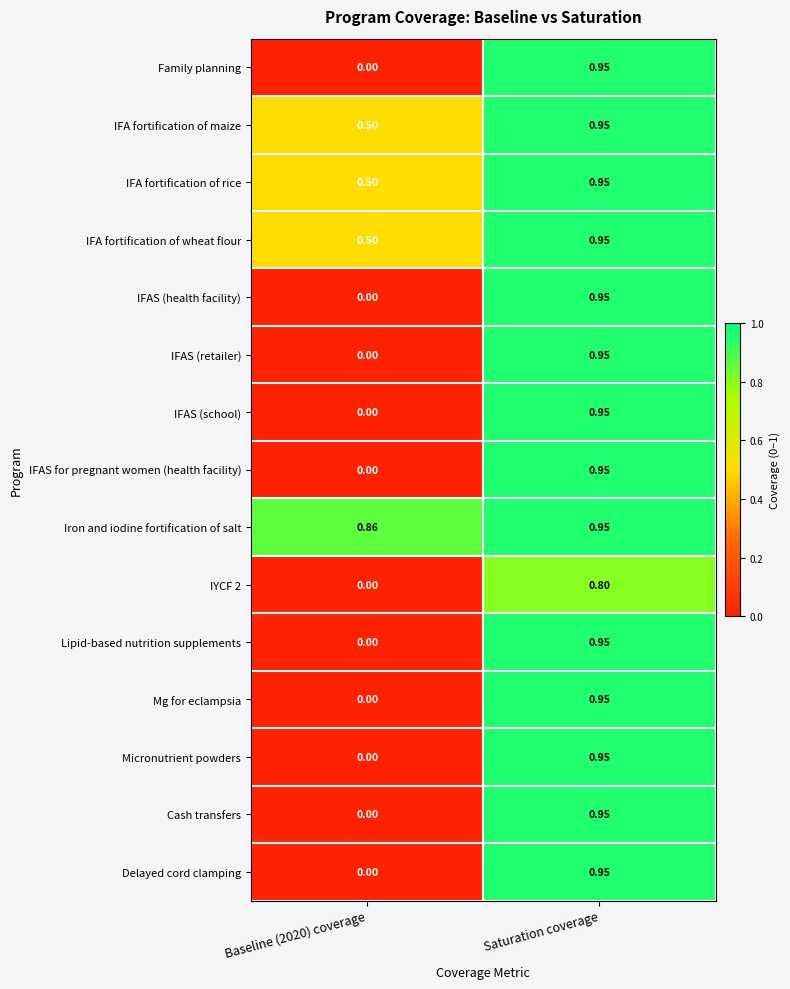

At which label does Delayed cord clamping reach its peak?

Saturation coverage